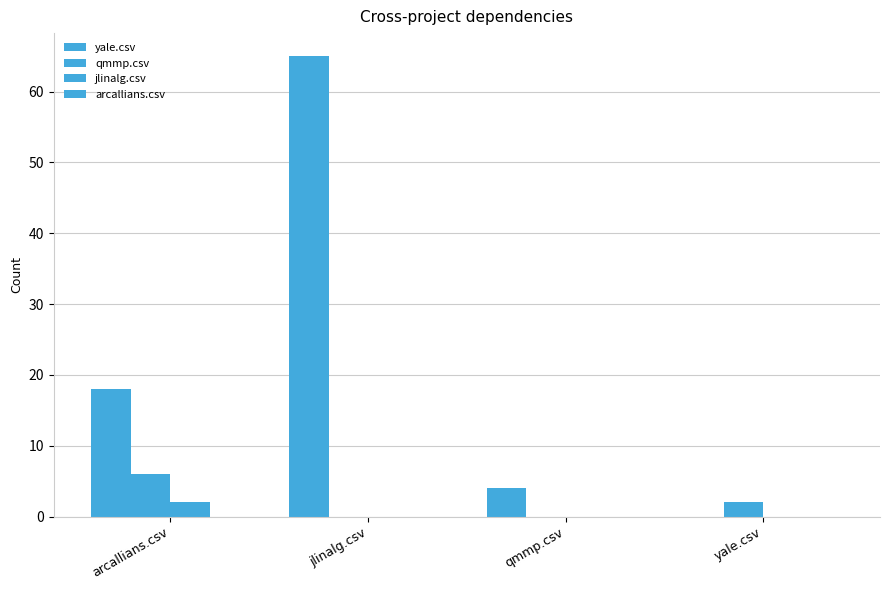

Count the number of categories in the chart.

4